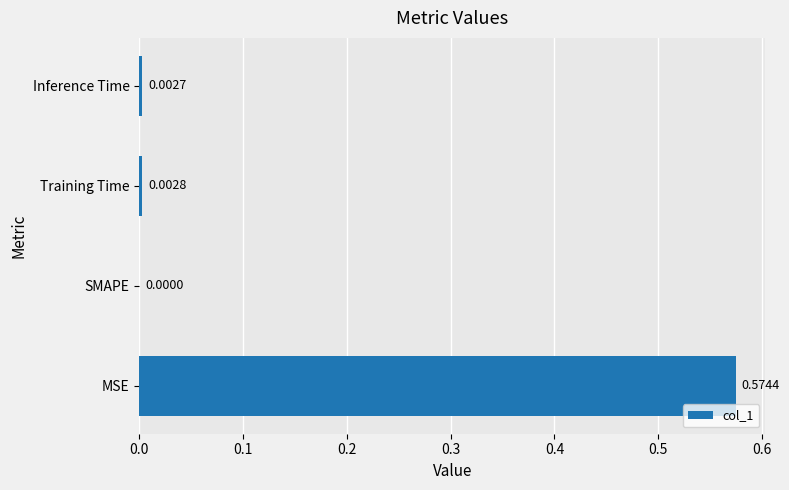

At which label is the value closest to 0?

SMAPE